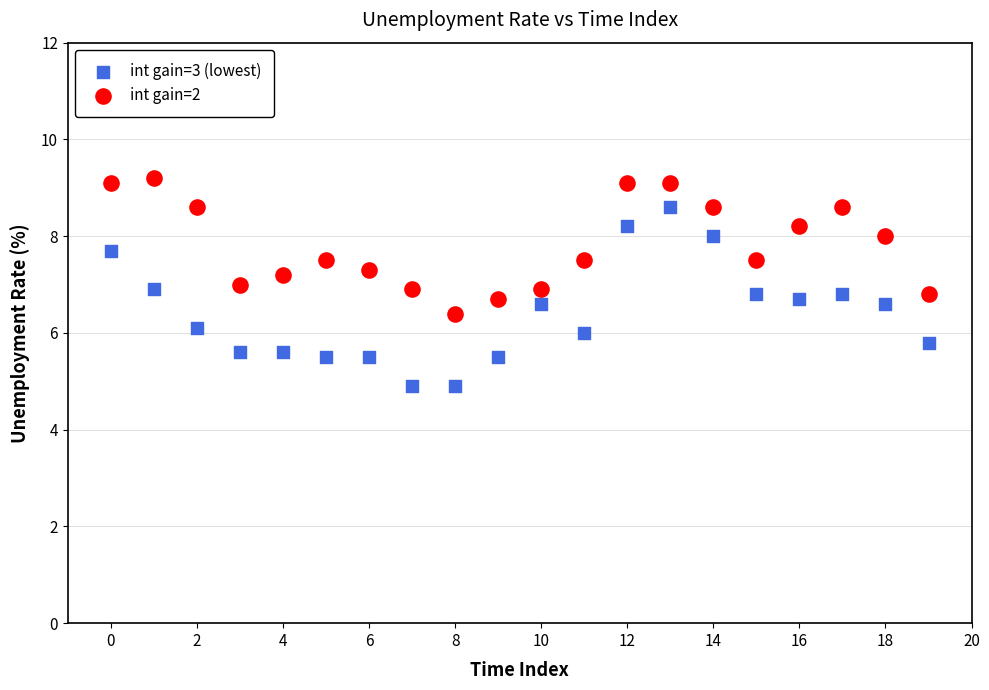

Across all data points, what is the range of Y values (max minus min)?

4.3